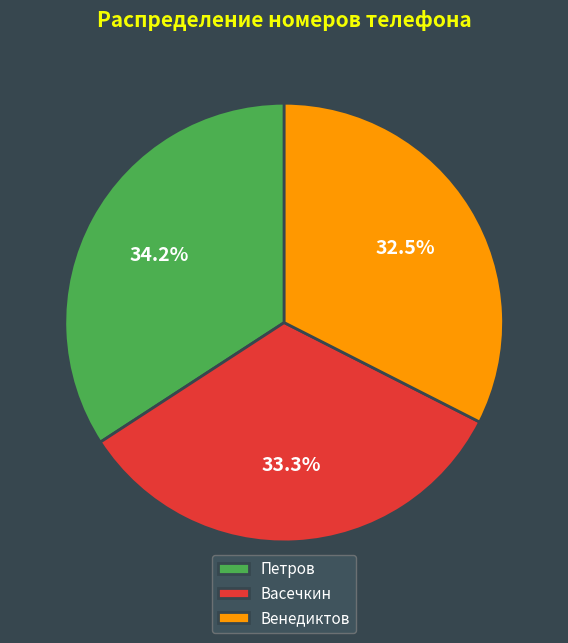

To the nearest percent, what is the difference between the Васечкин and Венедиктов slice percentages?

1%